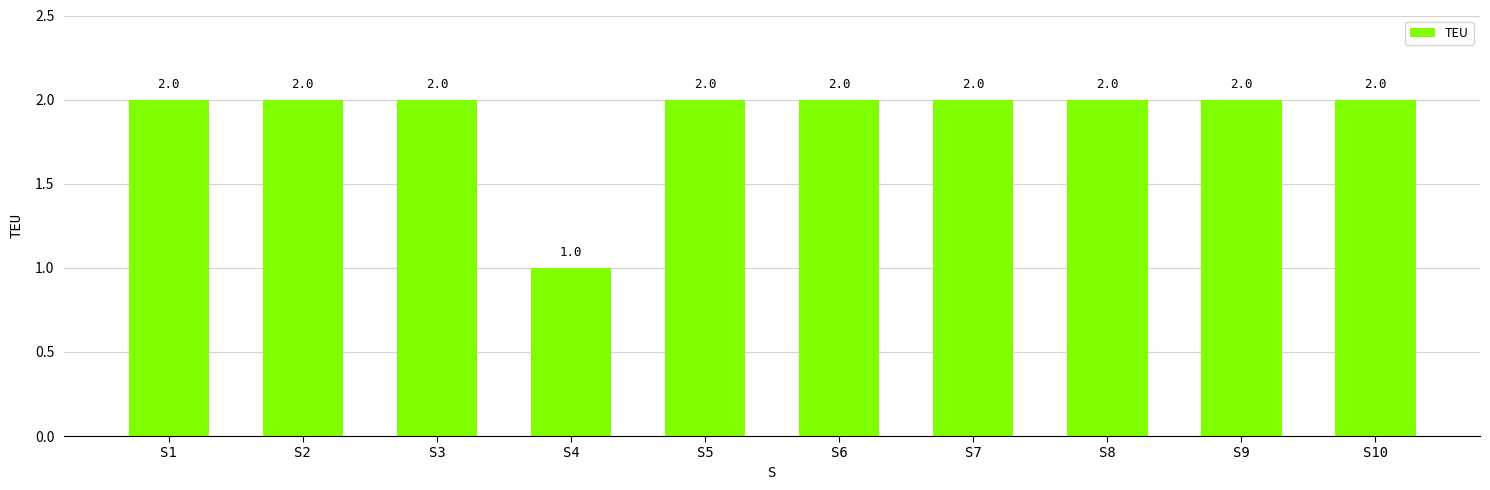

Are the bars grouped side by side (vs. stacked)?

No